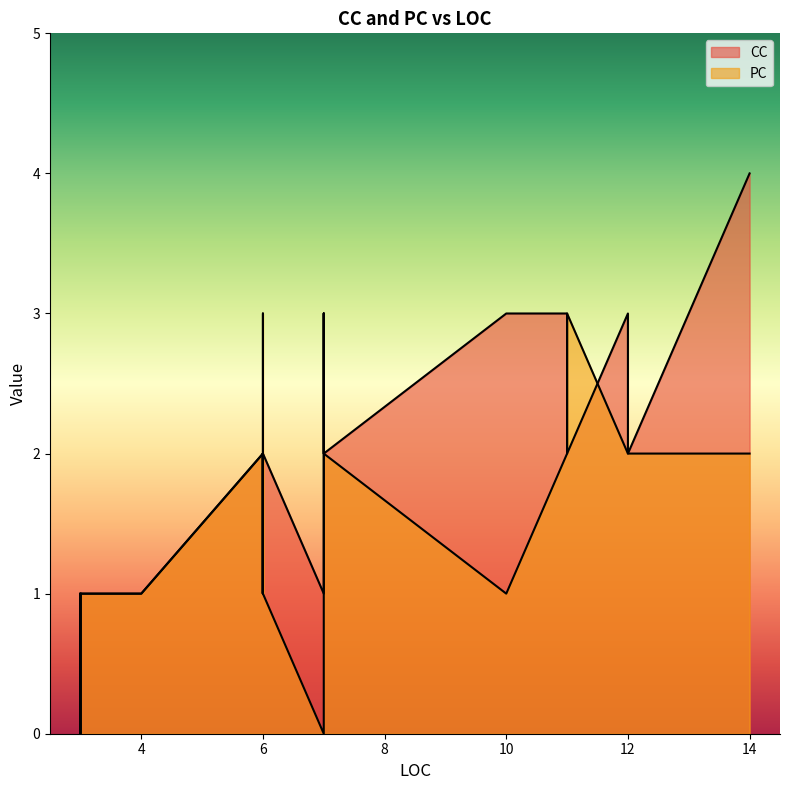

What are all the series names shown in the legend?

CC, PC